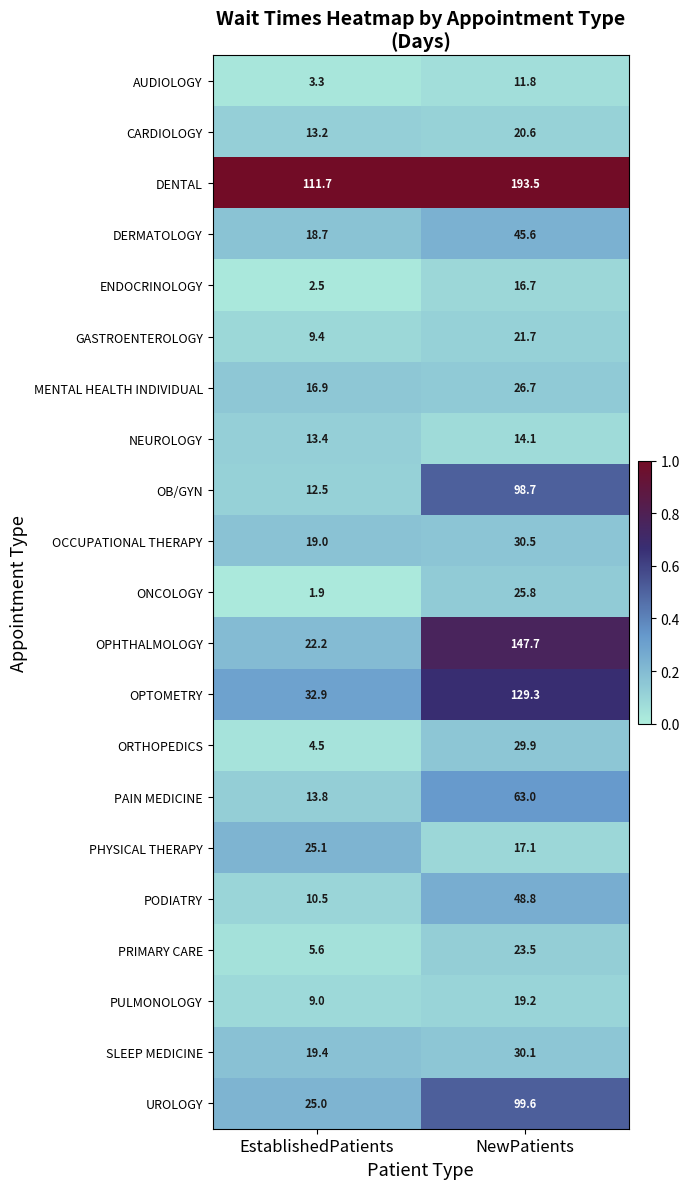

Is it true that OB/GYN equals 2.5 at EstablishedPatients?

False